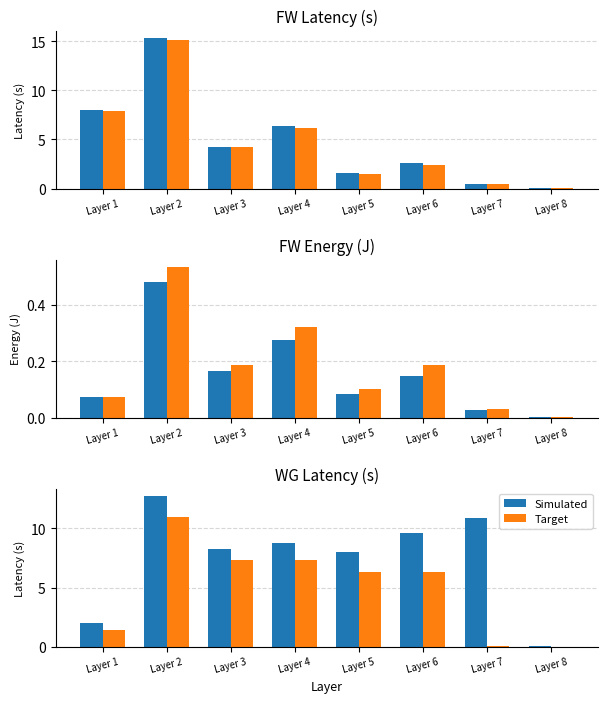

What is the value of the Target bar at the 3rd from the left?

7.3